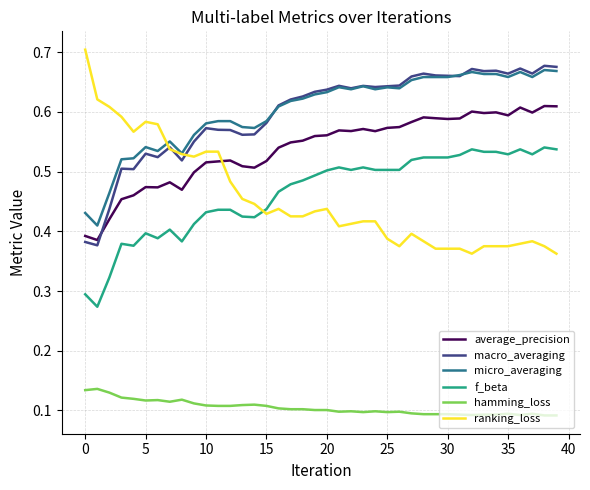

Which series has the widest spread of values?

ranking_loss